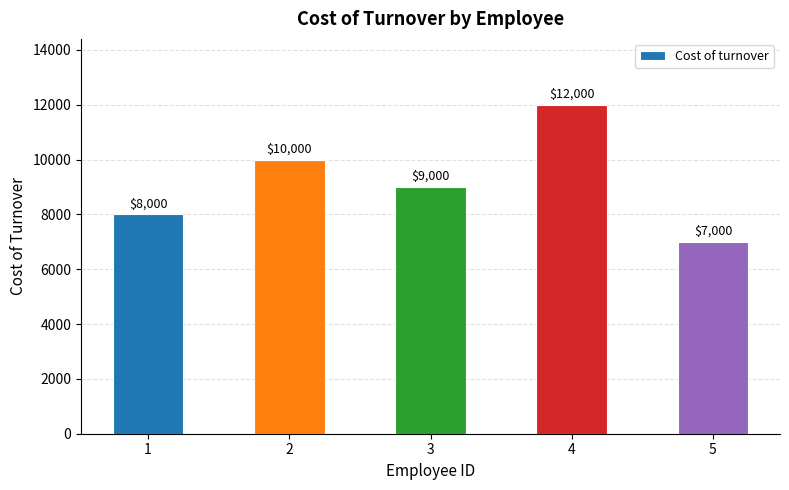

What is the value of the 3rd bar from the left?

9000